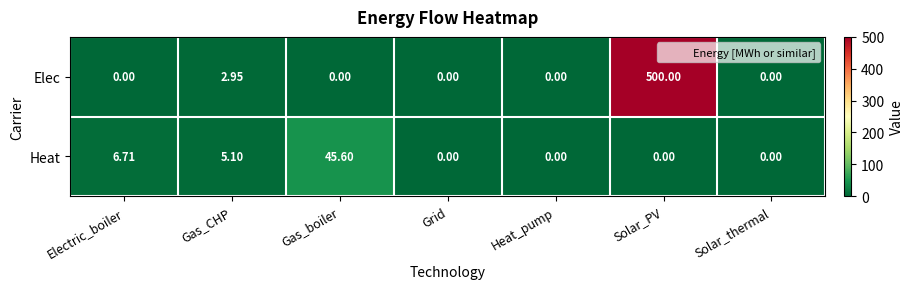

Between Electric_boiler and Solar_thermal, which series saw the biggest shift?

Heat